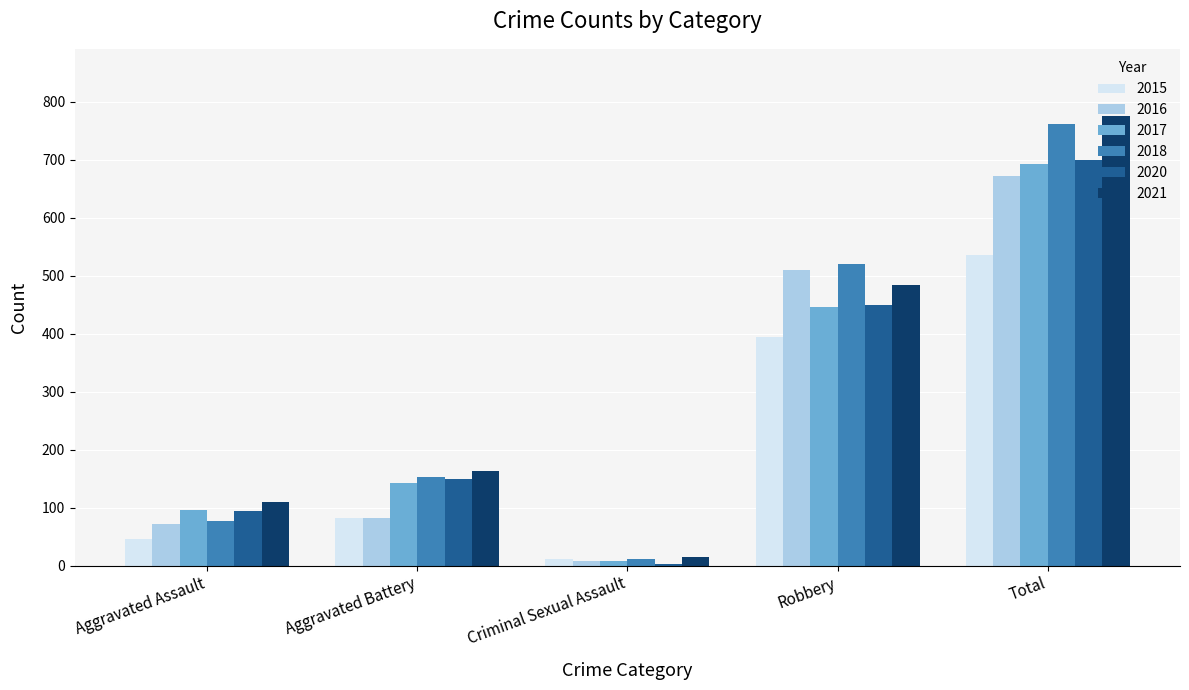

The value of 2017 at Criminal Sexual Assault is 8. True or false?

True